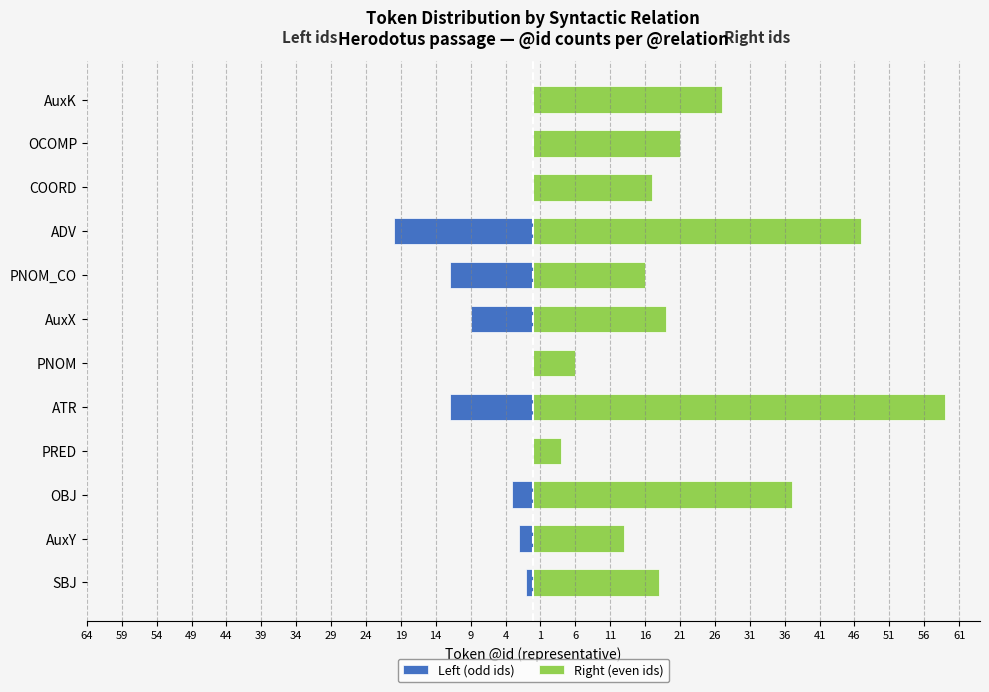

Which series changed the most between PNOM_CO and ADV?

Right (even ids)